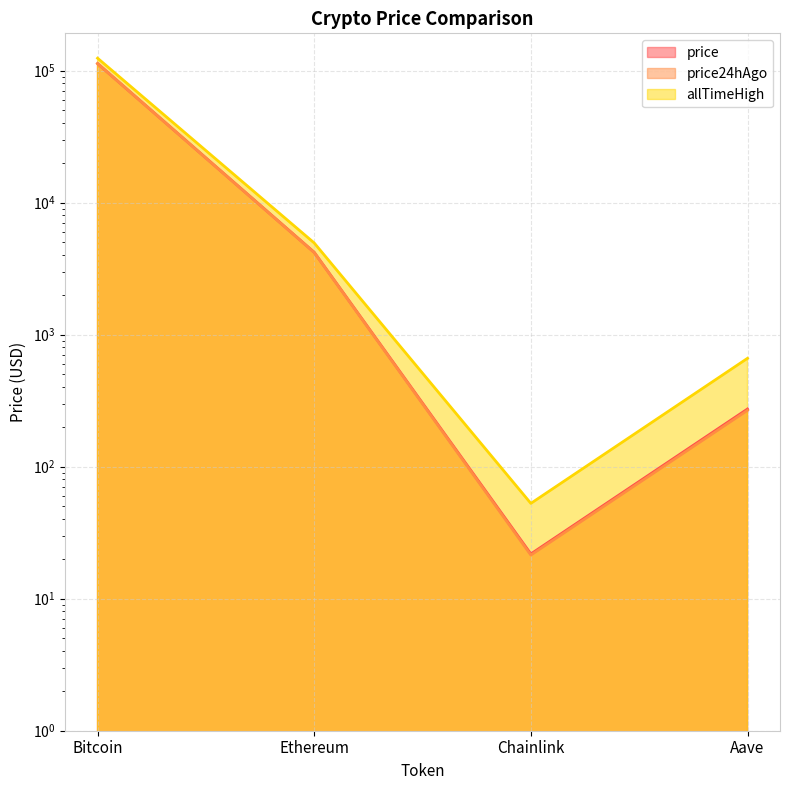

Between Ethereum and Bitcoin, which is larger?

Bitcoin